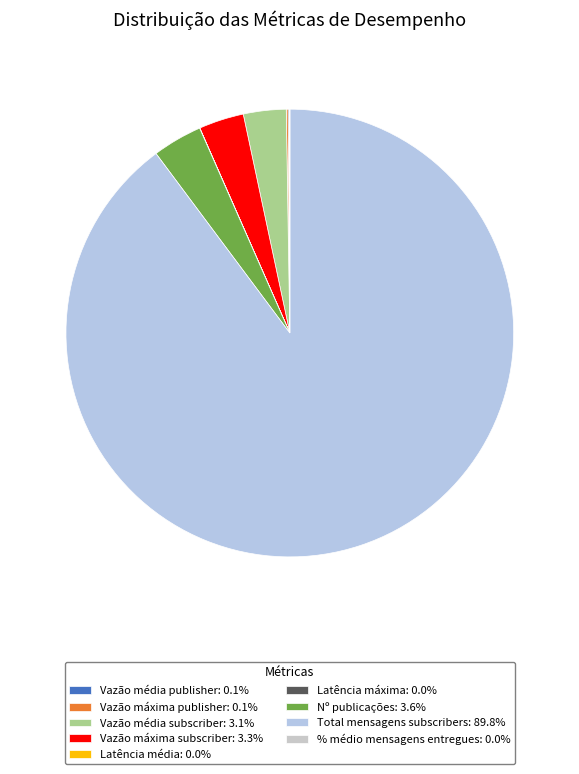

What is the largest slice in the pie chart?

Total mensagens subscribers